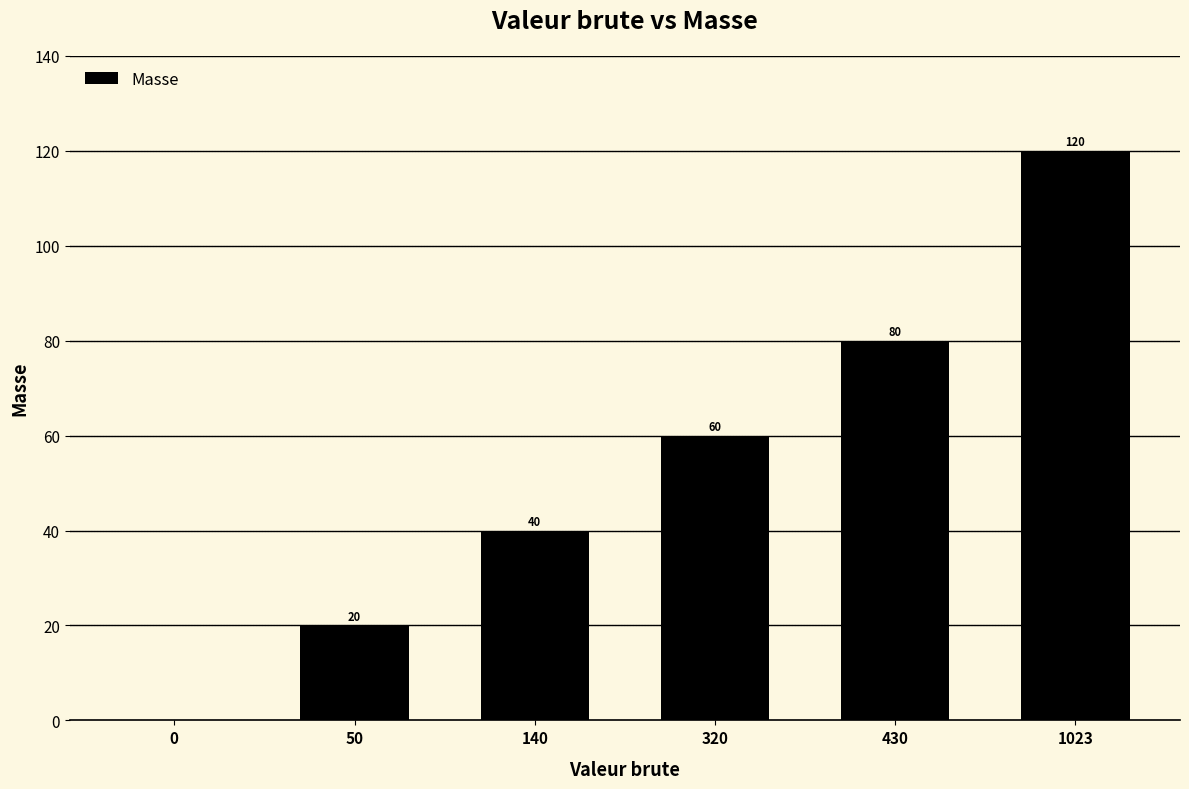

Between 1023 and 0, which is larger?

1023